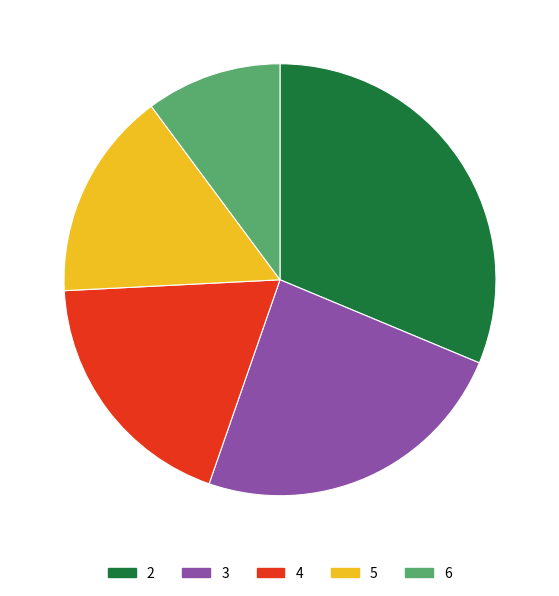

Is the sum of 5 and 3 greater than half?

No